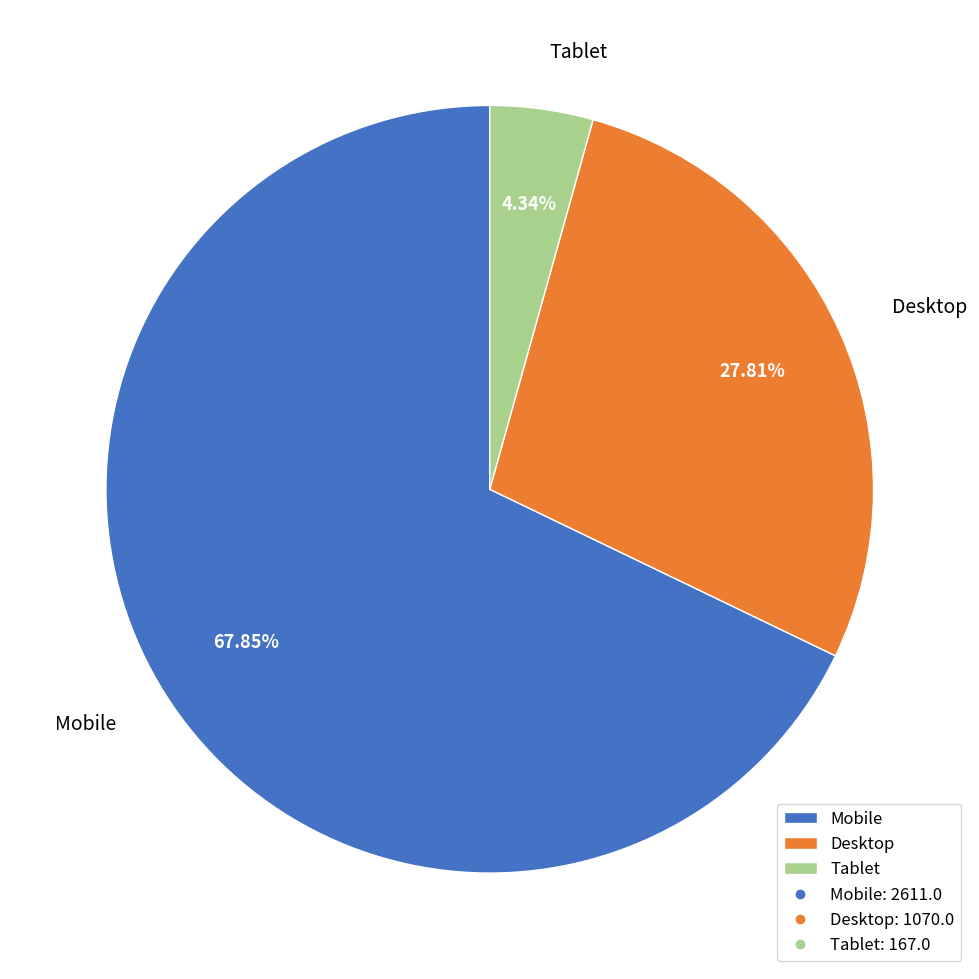

What is the largest slice in the pie chart?

Mobile